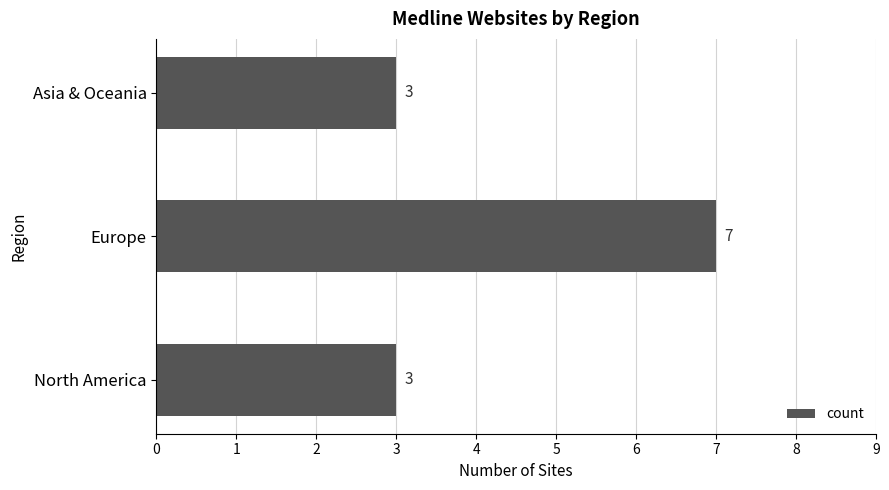

Is it true that the value at Europe is 7?

True